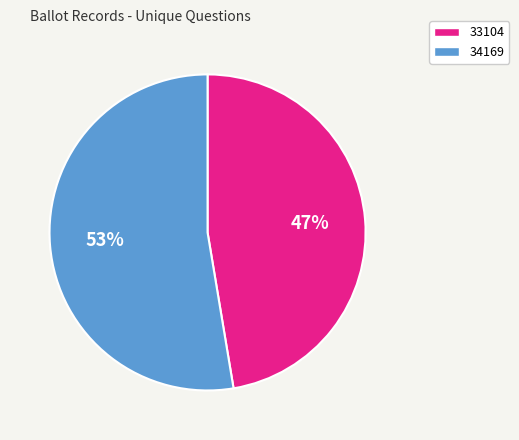

What is the ratio of the value at 34169 to the value at 33104?

1.1